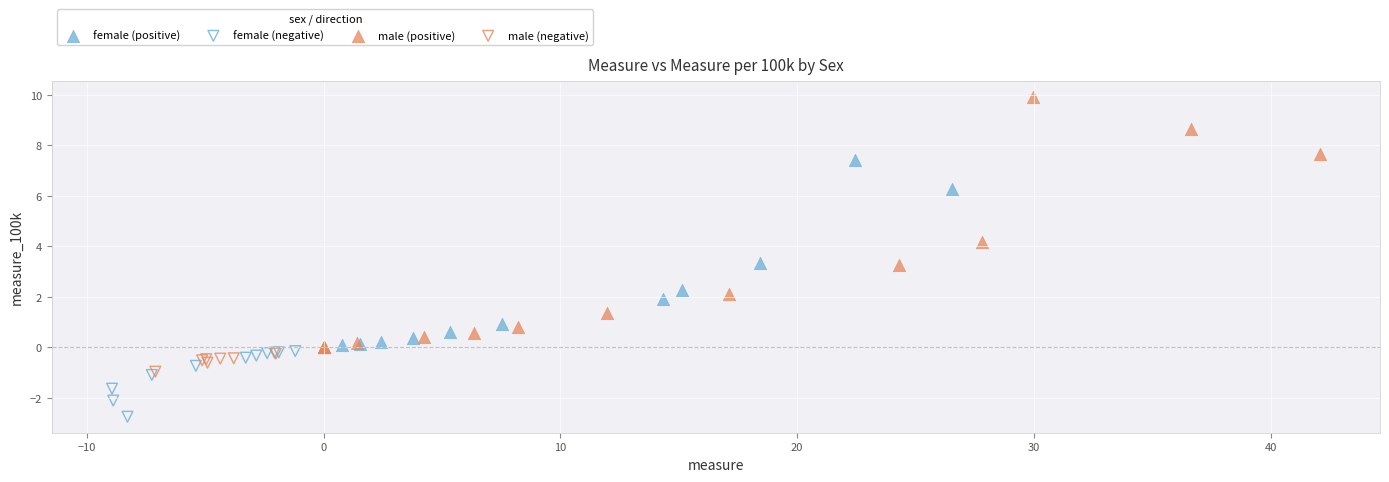

Which series has the widest spread of Y values?

male (positive)